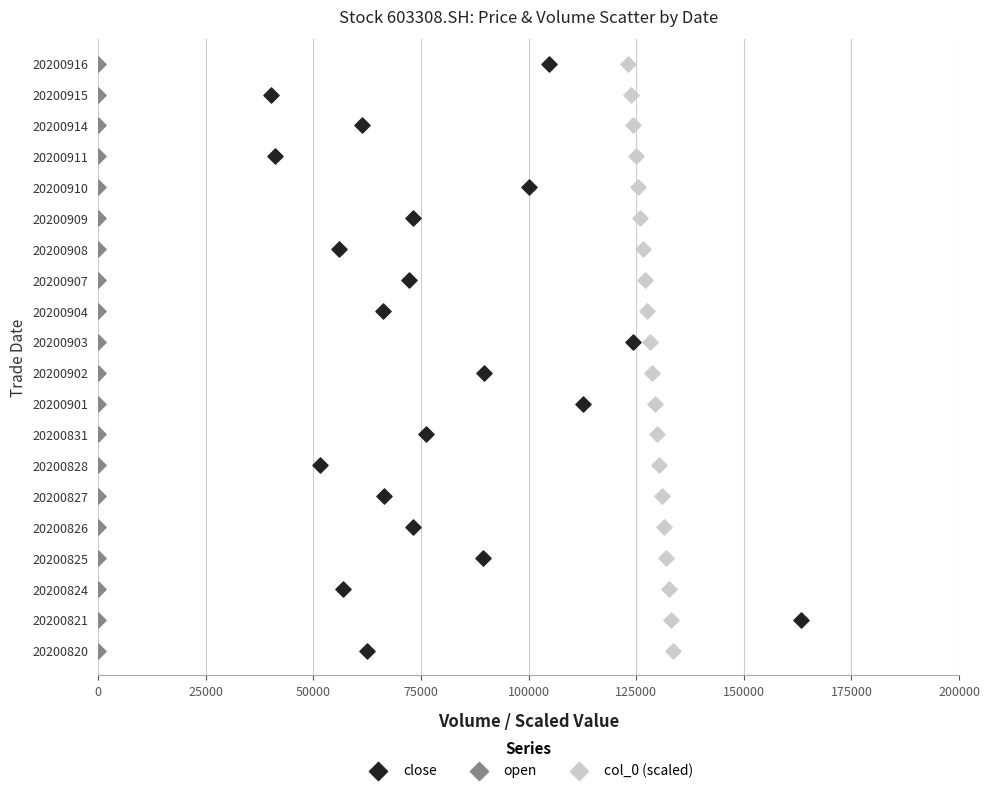

What are all the series names shown in the legend?

close, open, col_0 (scaled)